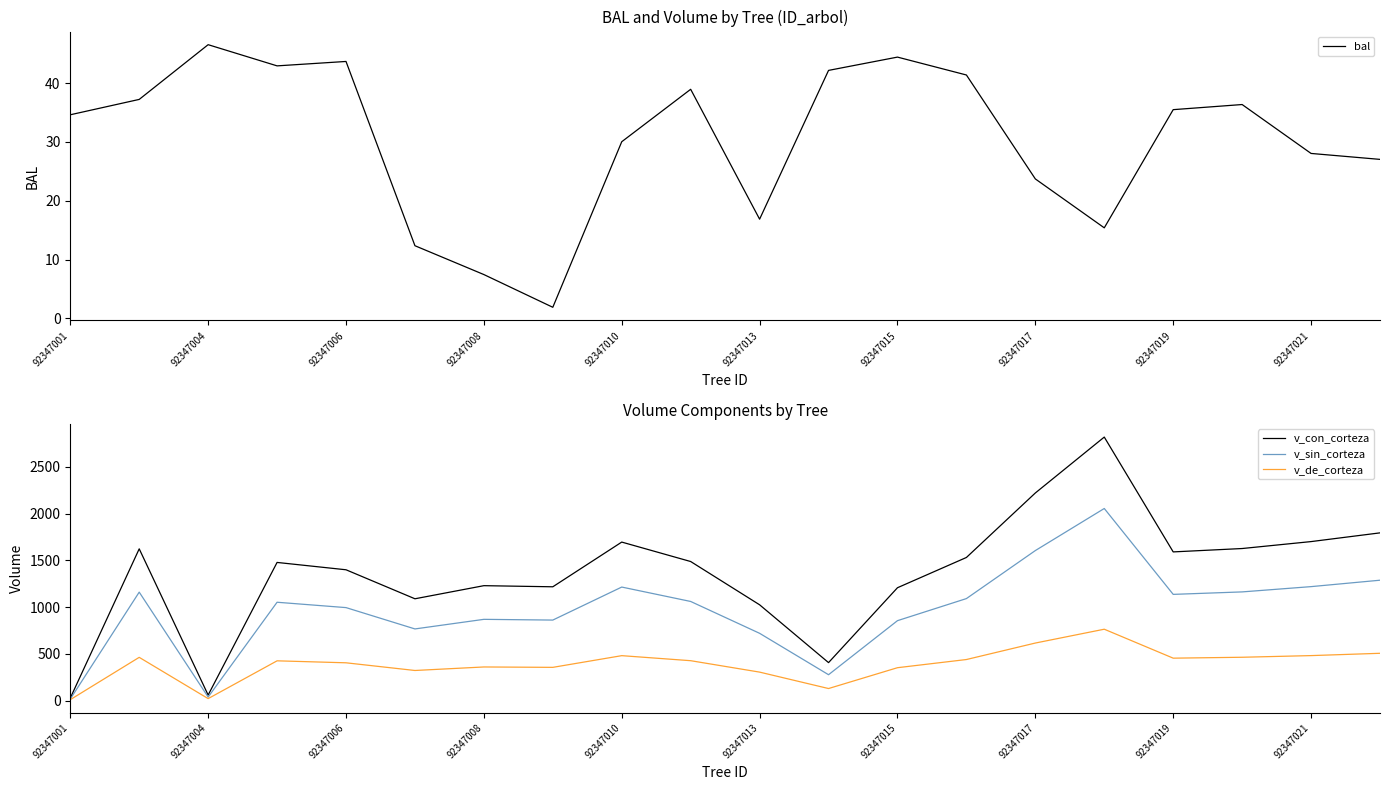

What is the maximum value for v_sin_corteza?

2054.8